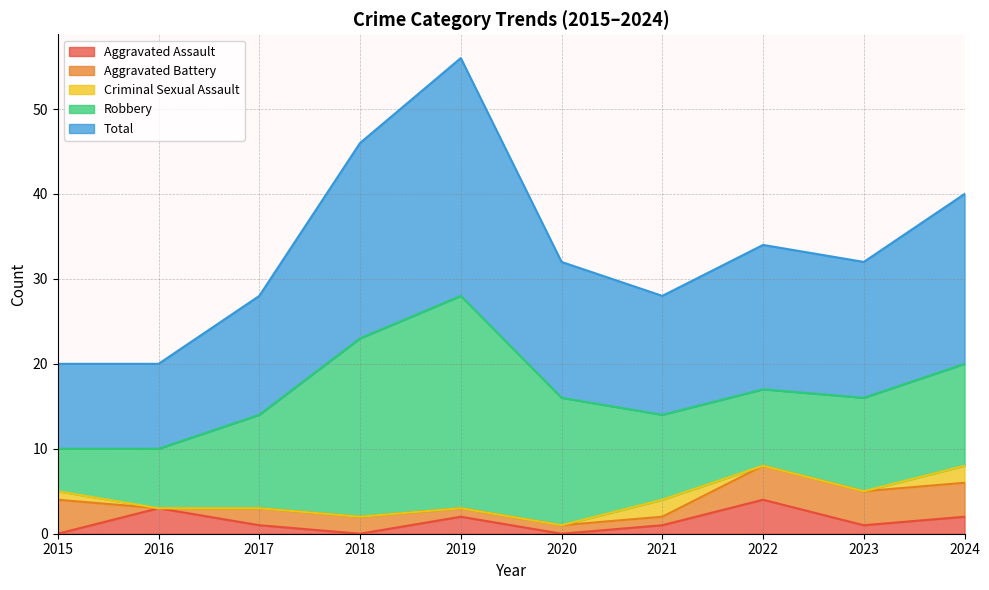

Reading left to right, list all the values displayed in this chart.

Aggravated Assault: 2015=0	2016=3	2017=1	2018=0	2019=2	2020=0	2021=1	2022=4	2023=1	2024=2
Aggravated Battery: 2015=4	2016=0	2017=2	2018=2	2019=1	2020=1	2021=1	2022=4	2023=4	2024=4
Criminal Sexual Assault: 2015=1	2016=0	2017=0	2018=0	2019=0	2020=0	2021=2	2022=0	2023=0	2024=2
Robbery: 2015=5	2016=7	2017=11	2018=21	2019=25	2020=15	2021=10	2022=9	2023=11	2024=12
Total: 2015=10	2016=10	2017=14	2018=23	2019=28	2020=16	2021=14	2022=17	2023=16	2024=20